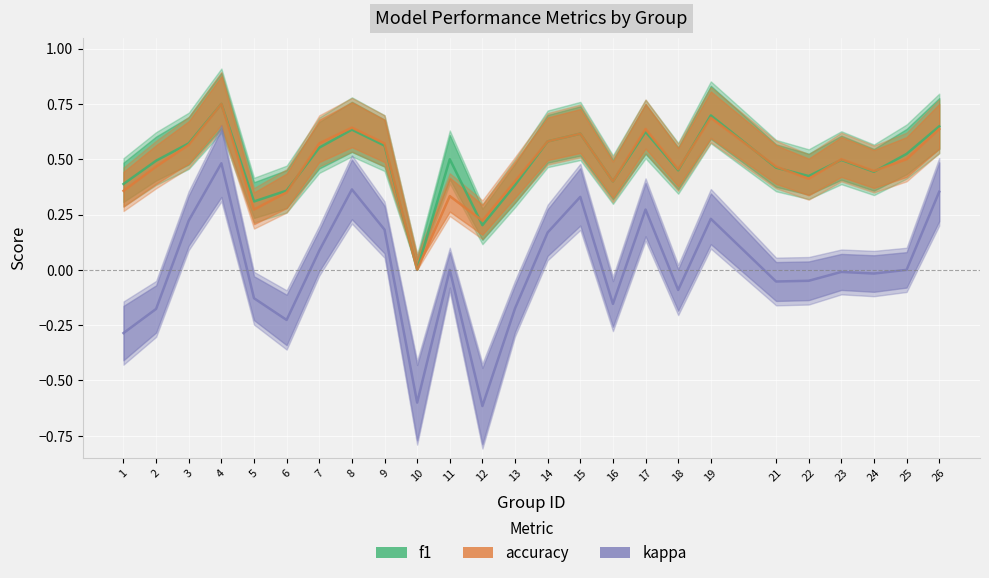

The accuracy series shows 0.6 at 26. True or false?

True